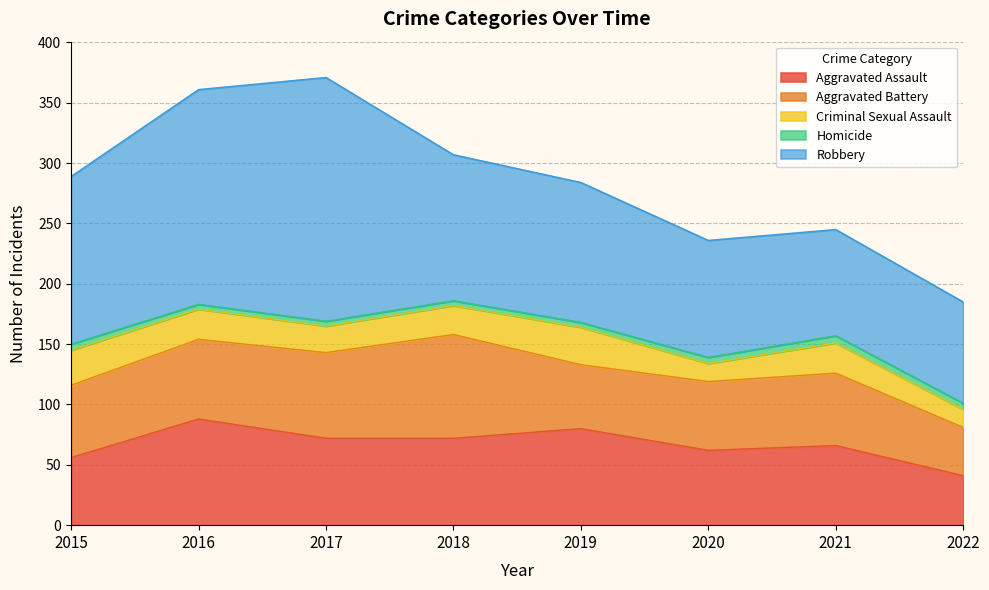

Count the number of categories in the chart.

8